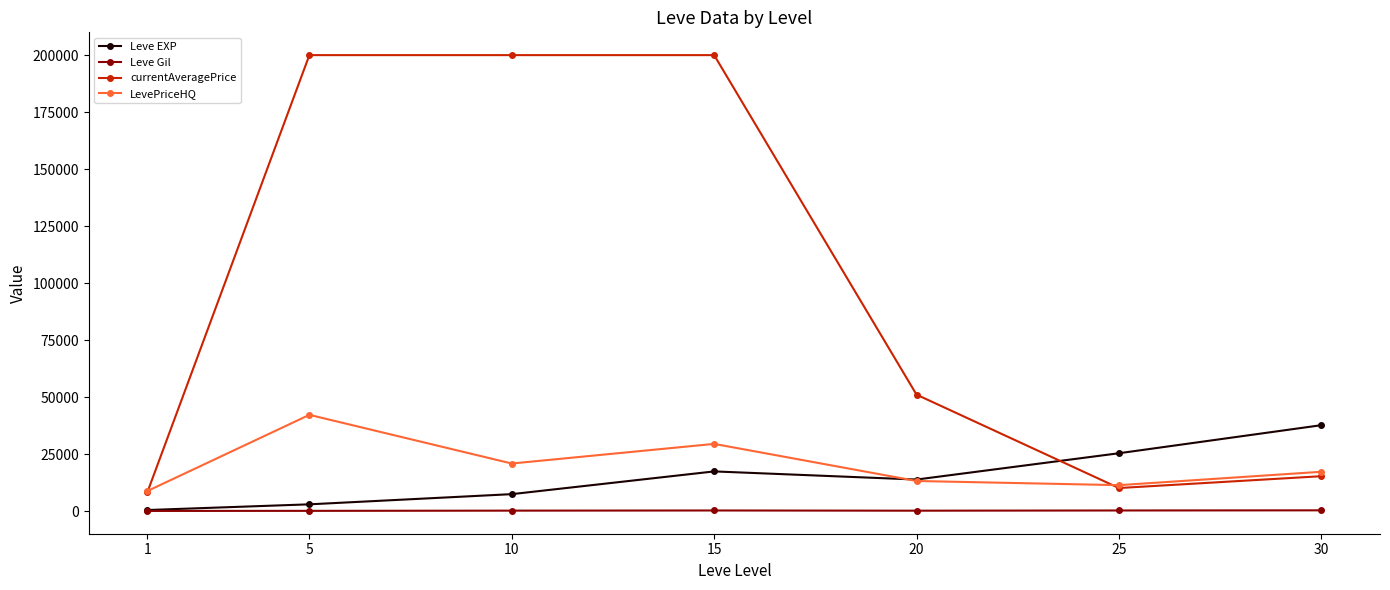

Between 5 and 30, which series saw the biggest shift?

currentAveragePrice